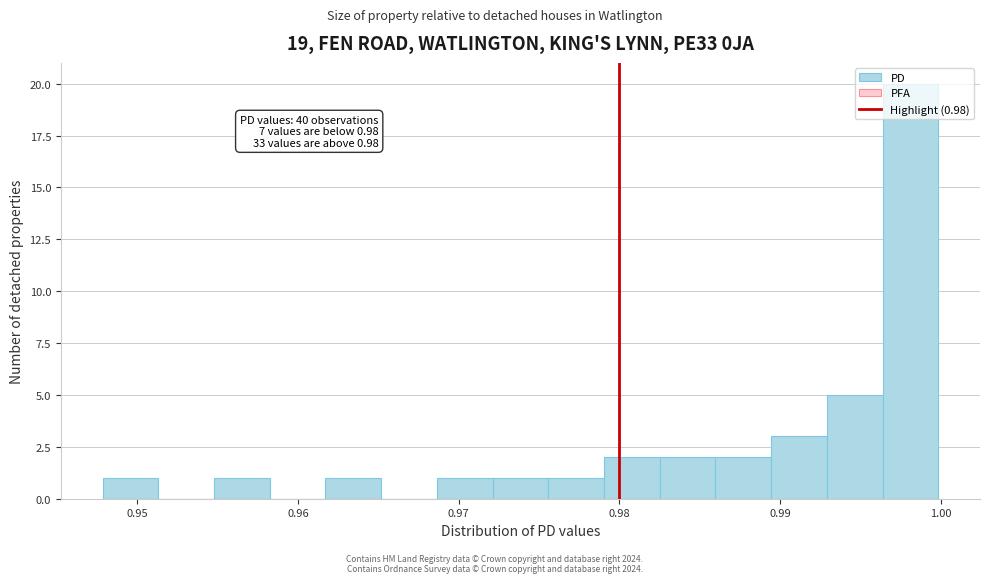

Read against the x-axis, roughly where is the centre of the tallest bar?

0.998